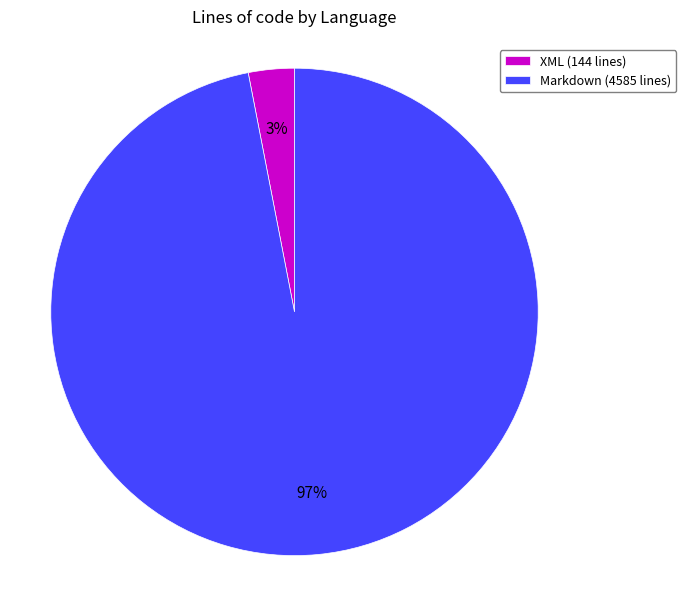

Count the number of slices in the pie.

2